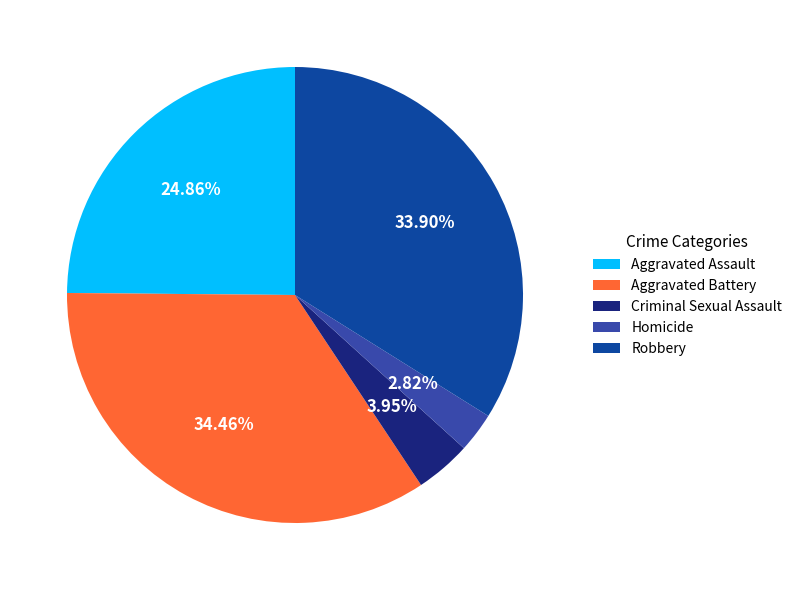

Rank the categories by value from lowest to highest.

Homicide, Criminal Sexual Assault, Aggravated Assault, Robbery, Aggravated Battery